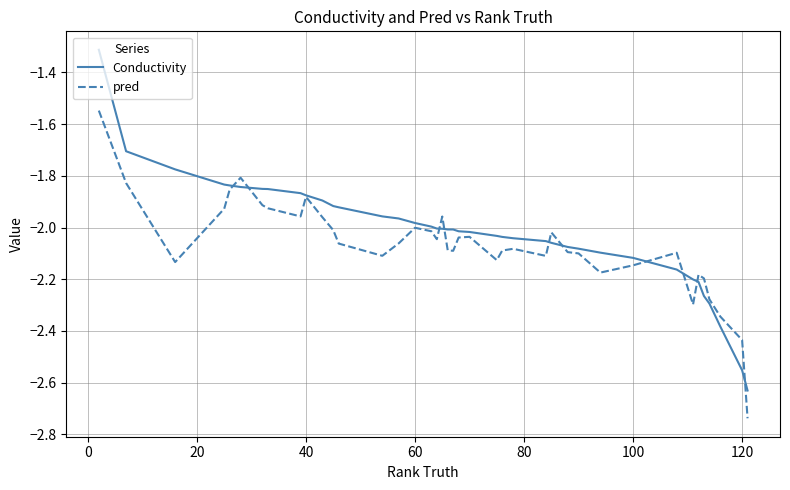

Rank the series by their maximum value, from lowest to highest.

pred, Conductivity